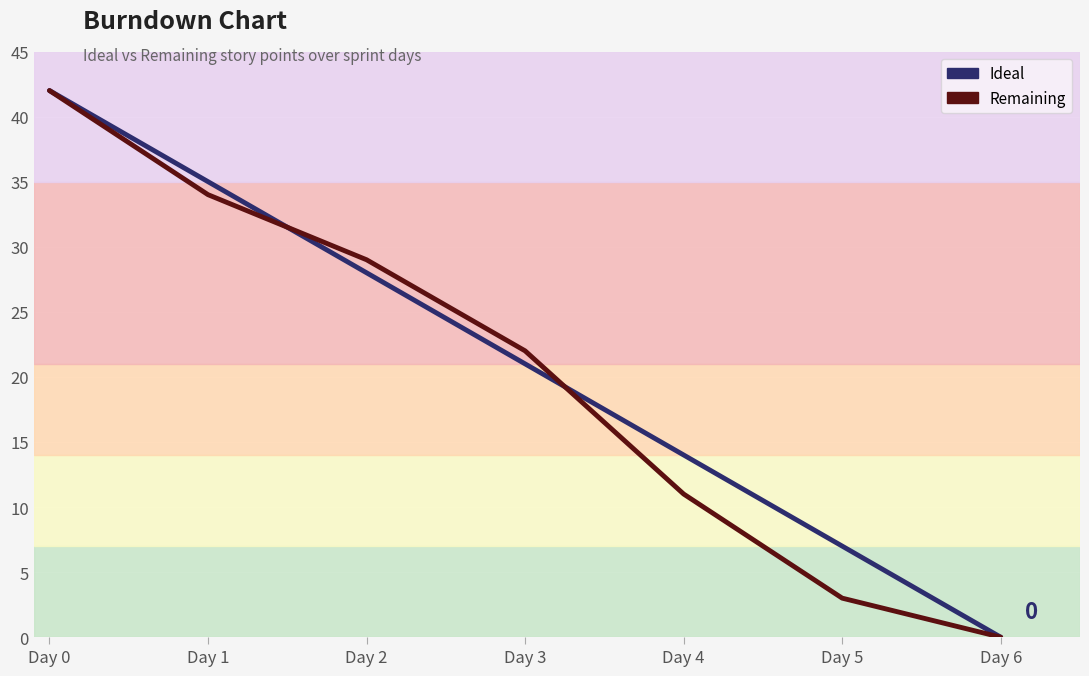

What is the value of the Remaining point at the 4th from the left?

22